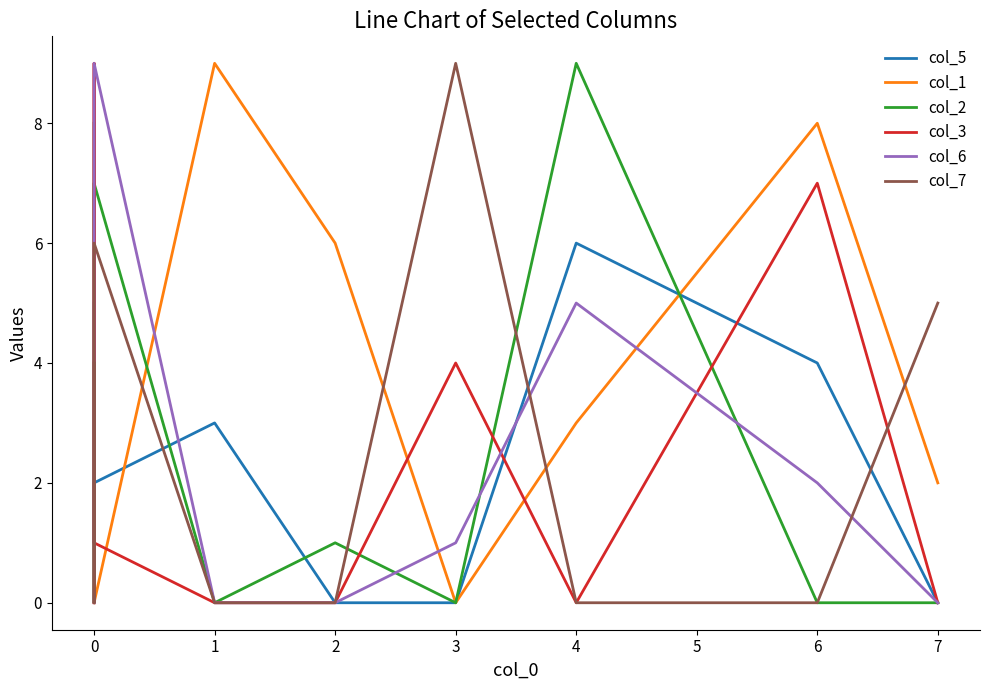

The value of col_6 at 3 is 2. True or false?

False